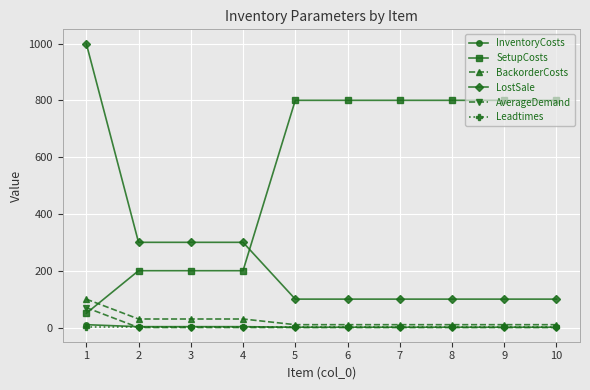

At how many categories does at least one series exceed 724?

7